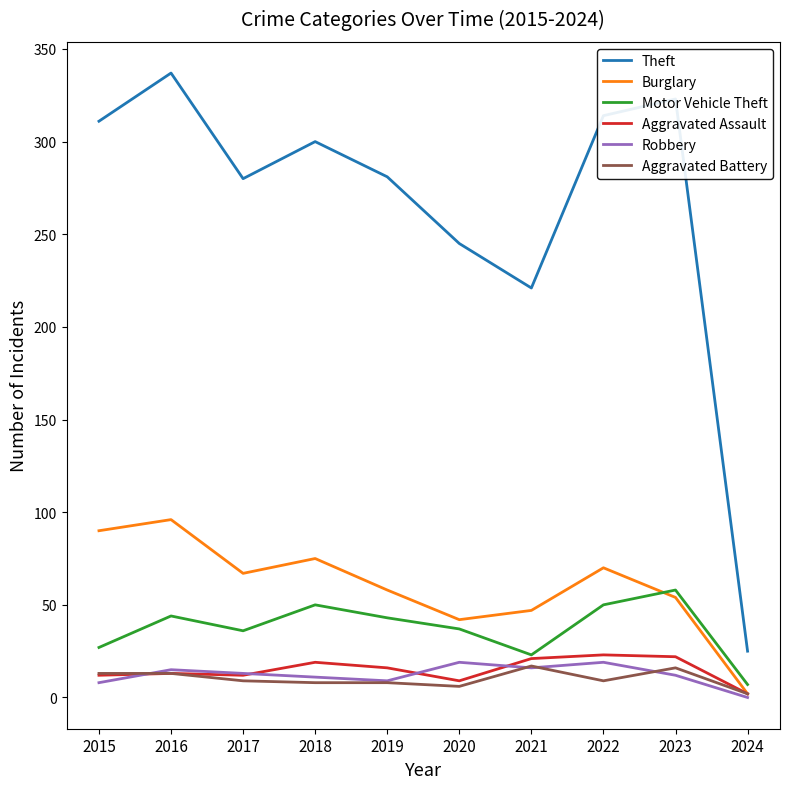

True or false: Motor Vehicle Theft and Aggravated Battery cross at least once.

False